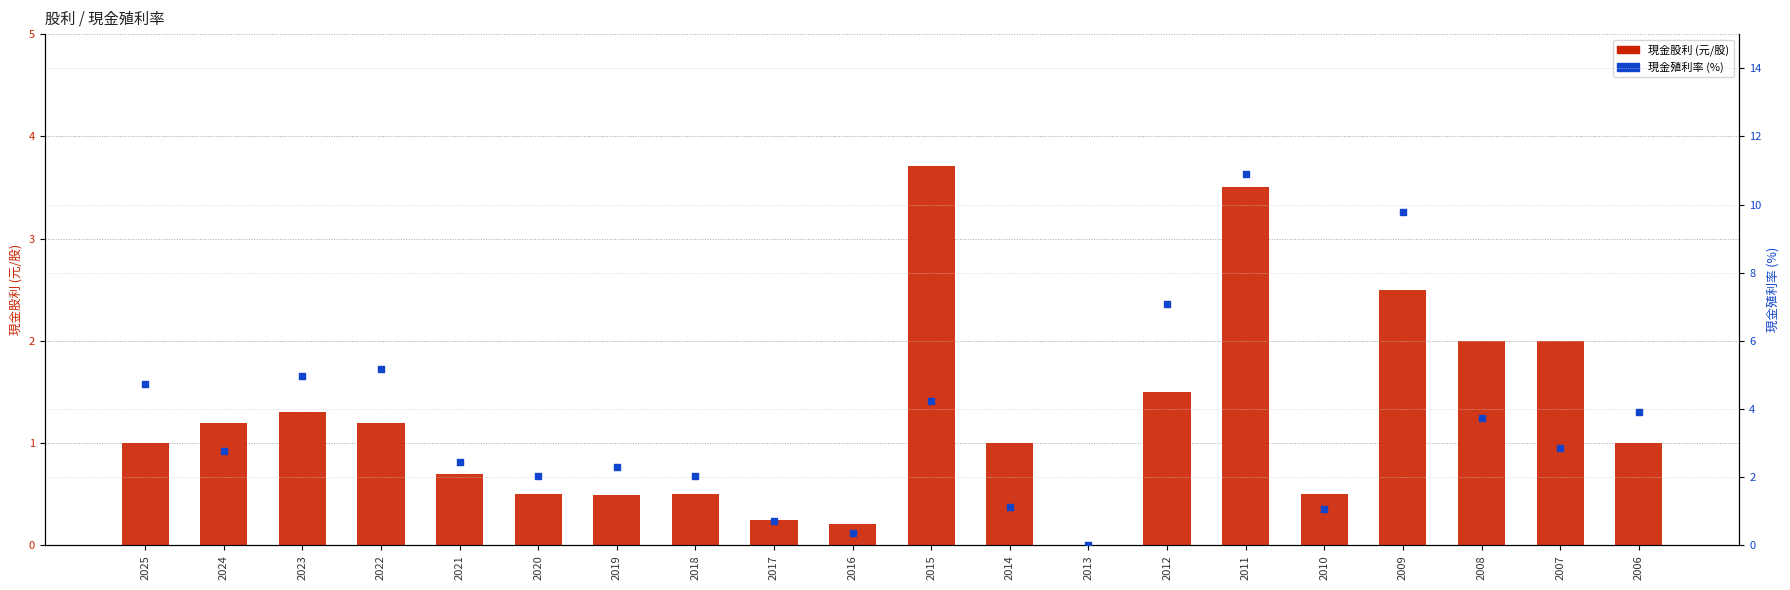

Which series reaches the maximum Y coordinate?

現金殖利率 (%)